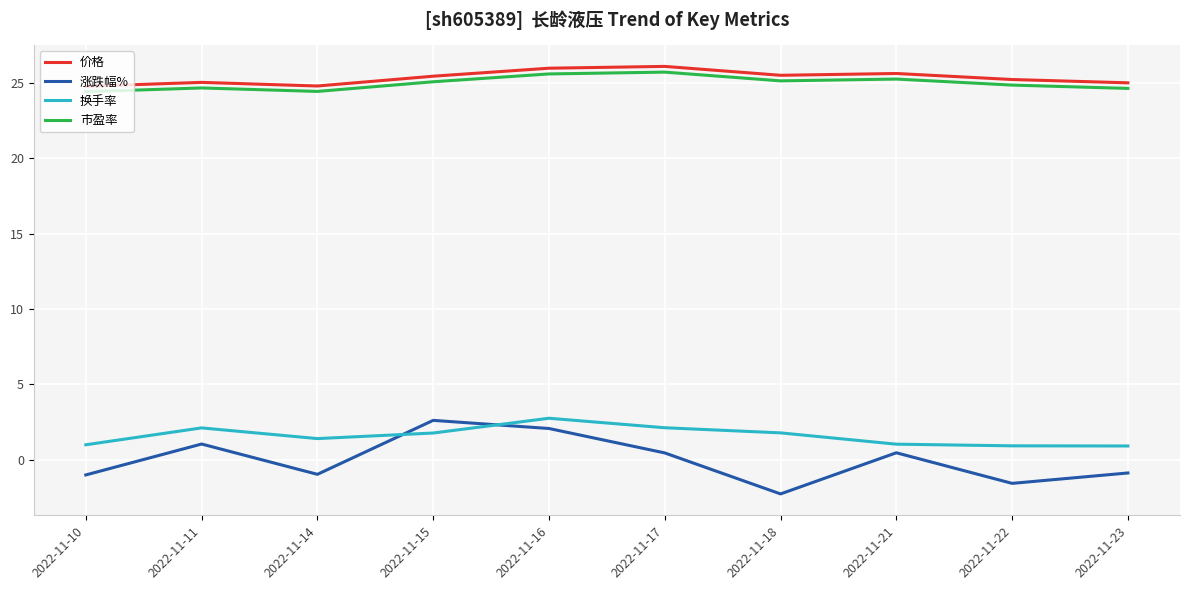

What is the smallest value displayed?

-2.3